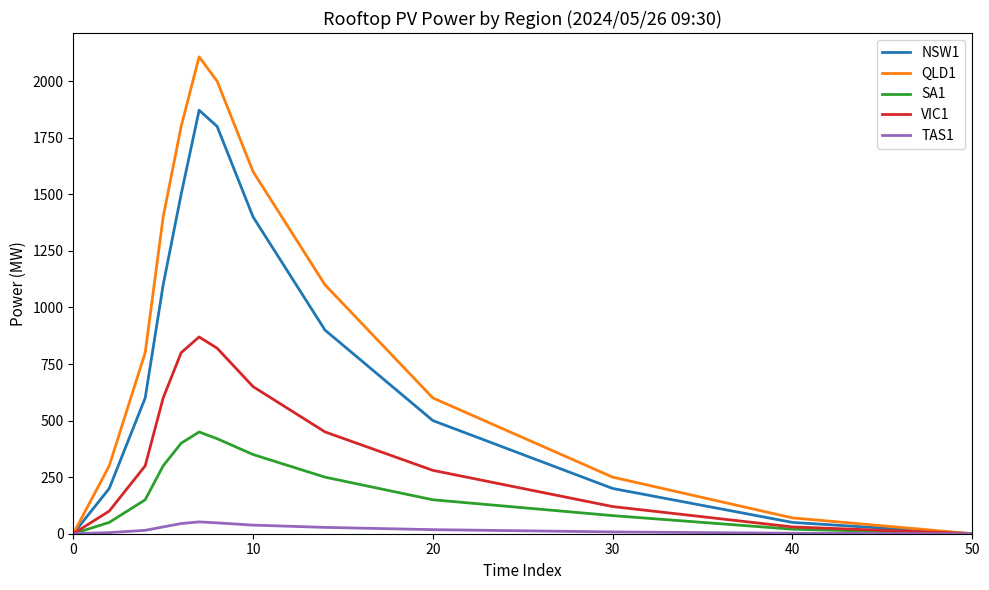

Rank the series by their maximum value, from highest to lowest.

QLD1, NSW1, VIC1, SA1, TAS1